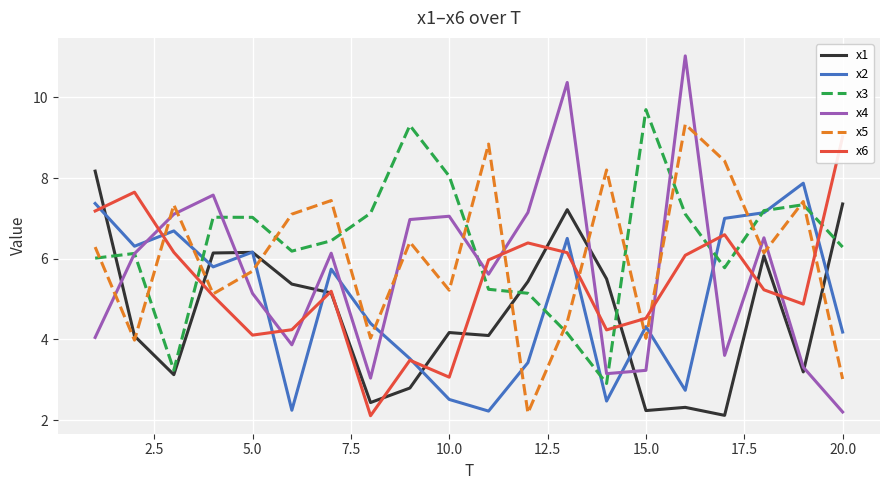

What is the maximum value for x4?

11.0